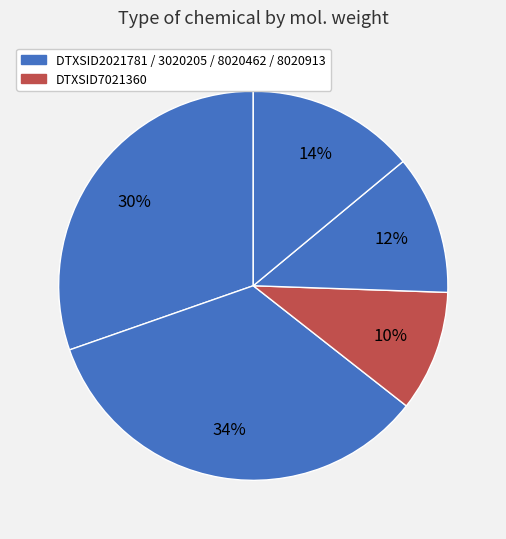

How many slices are in this pie chart?

5